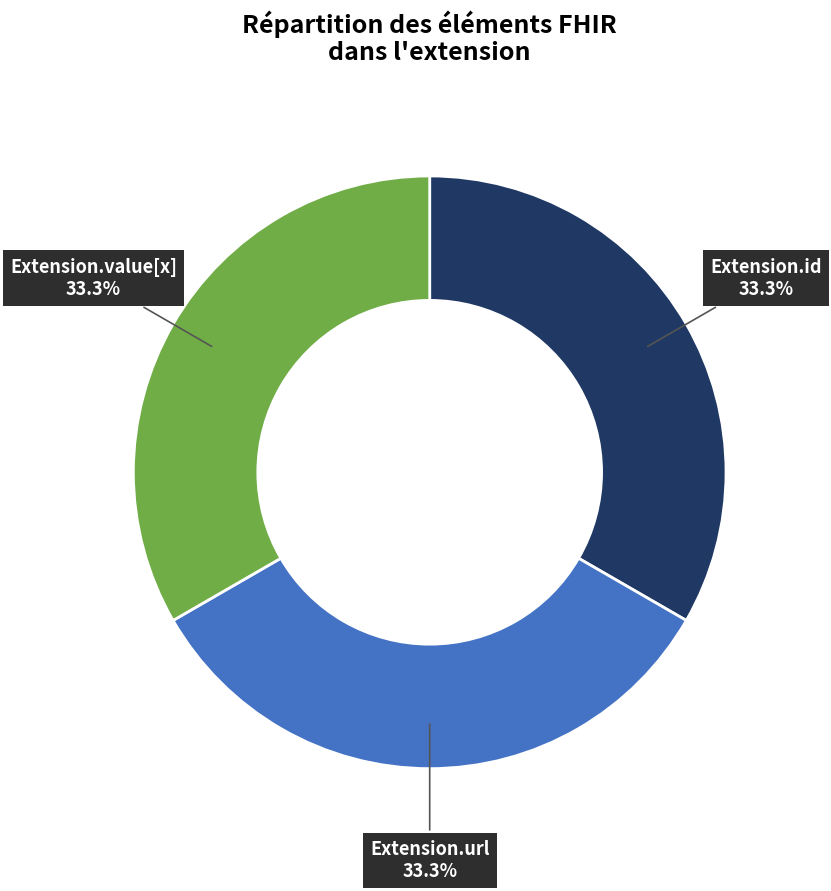

To the nearest percent, what percentage of the pie is Extension.value[x]?

33%